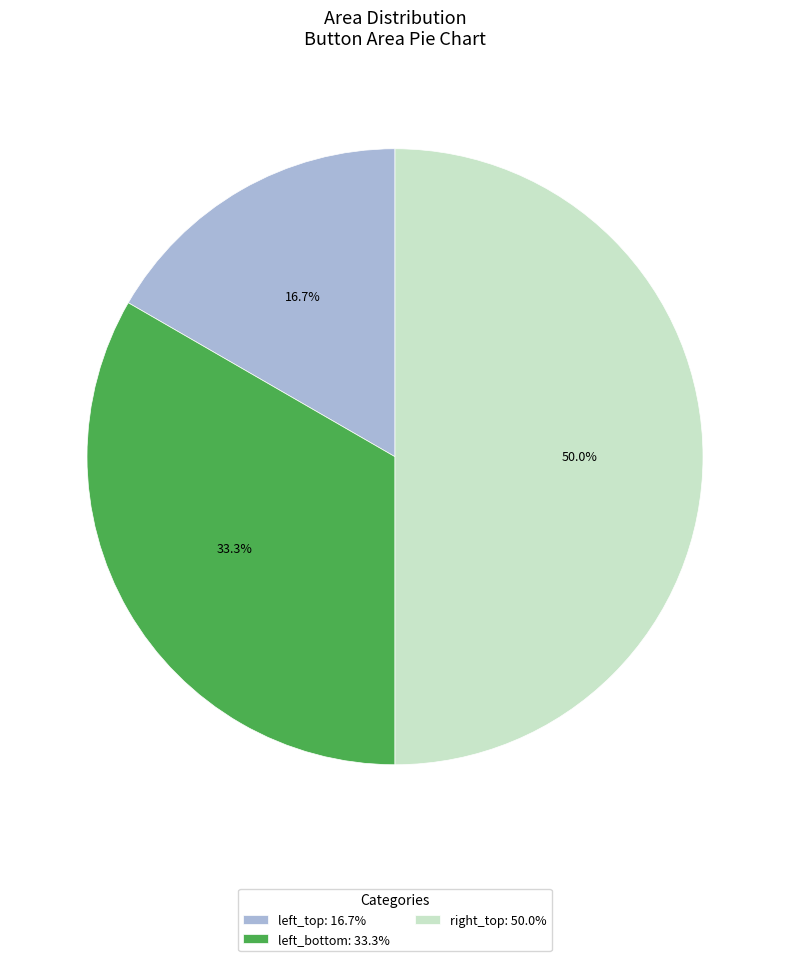

Does left_top: 16.7% account for over 50% of the chart?

No